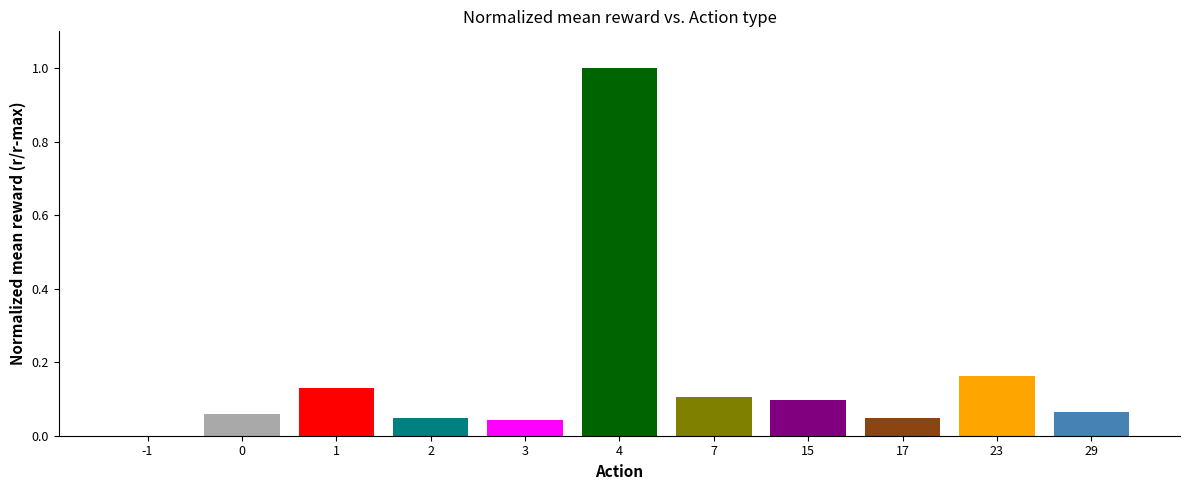

What is the sum of all values?

1.8